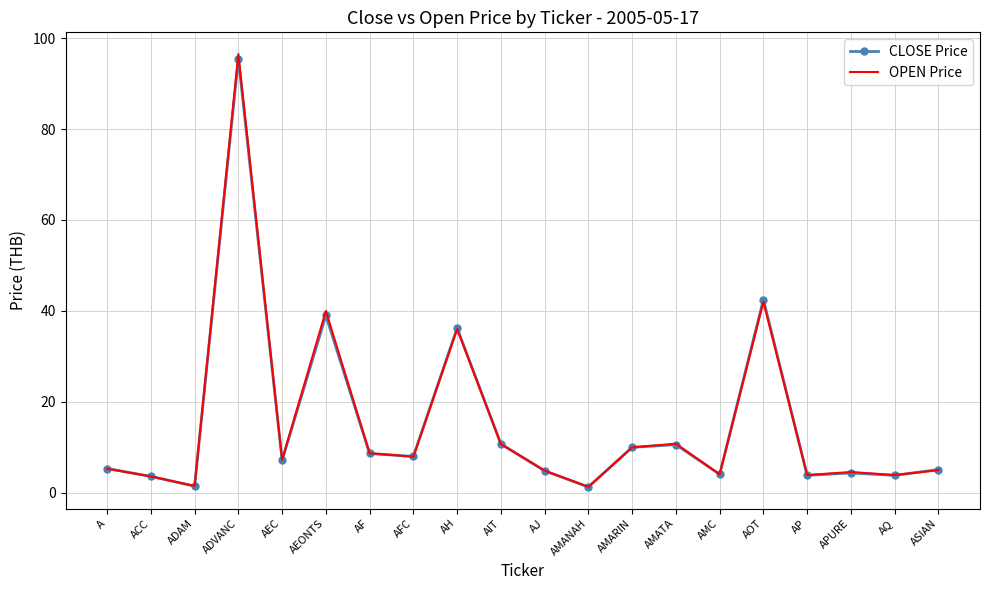

What is the total value across all series at AIT?

21.5